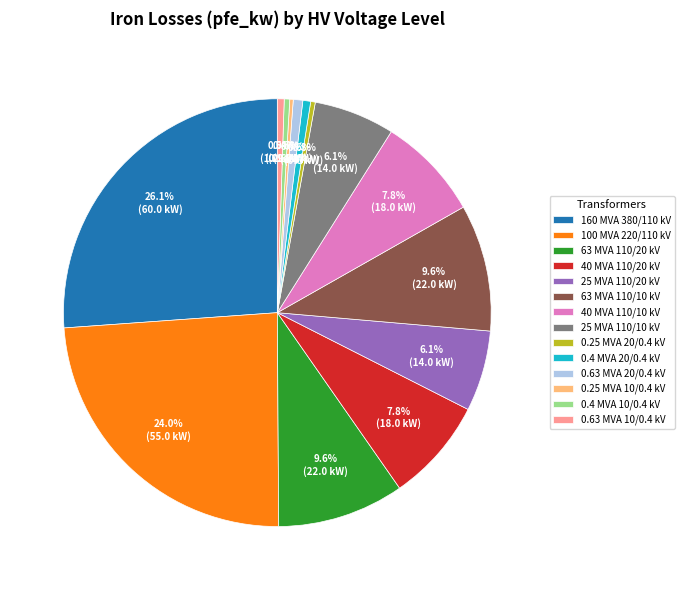

What percentage do 0.4 MVA 20/0.4 kV and 0.63 MVA 20/0.4 kV together represent?

1.3%